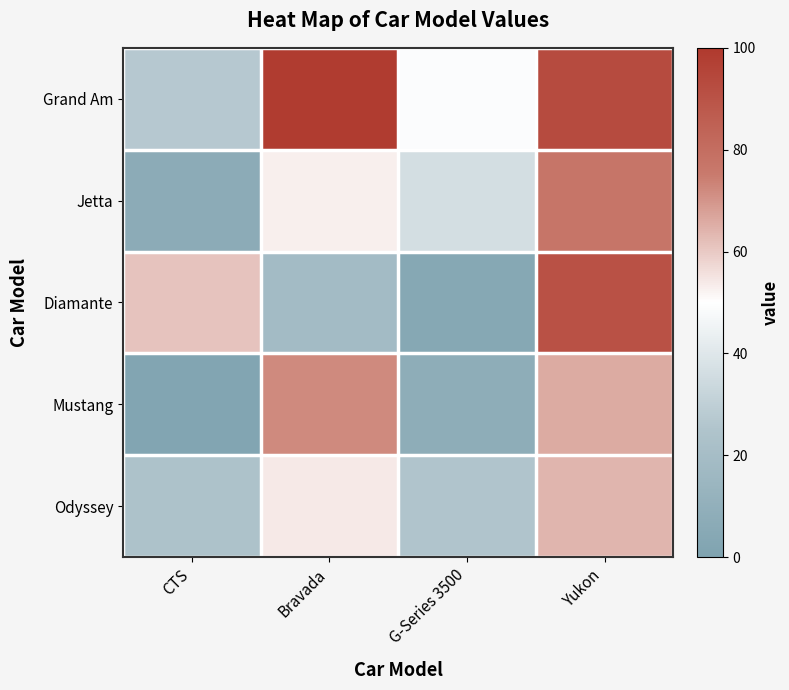

What is the total value across all series at G-Series 3500?

122